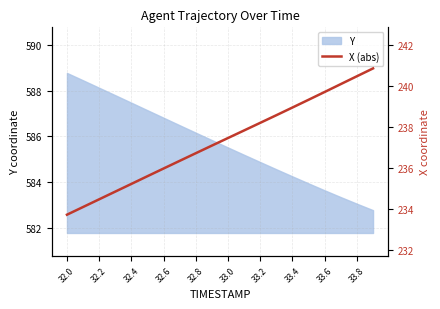

Reading left to right, extract all data points from this chart.

233.7	234.1	234.5	234.8	235.2	235.6	236.0	236.3	236.7	237.1	237.4	237.8	238.2	238.6	238.9	239.3	239.7	240.1	240.5	240.8